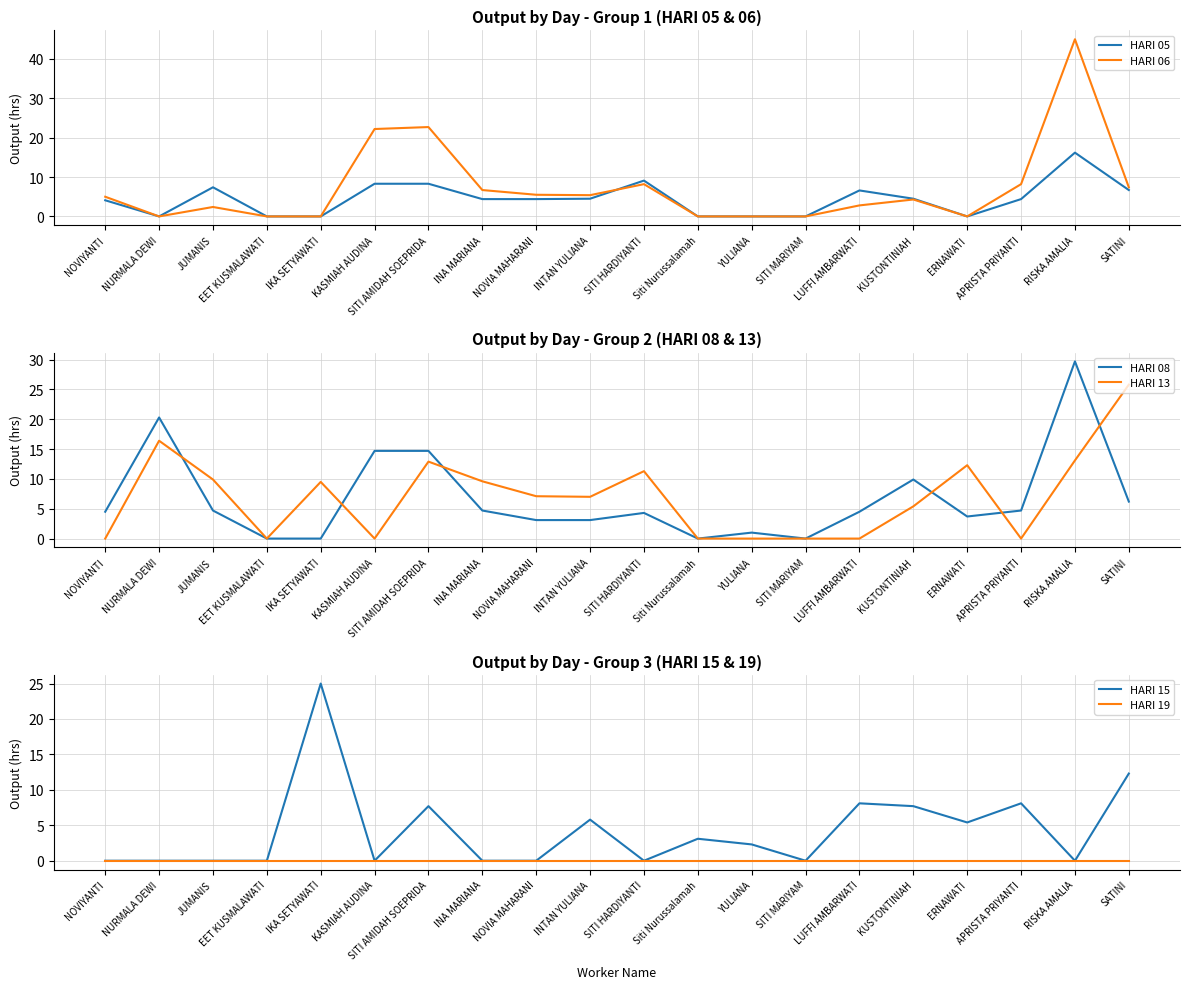

What position from the left is JUMANIS?

3